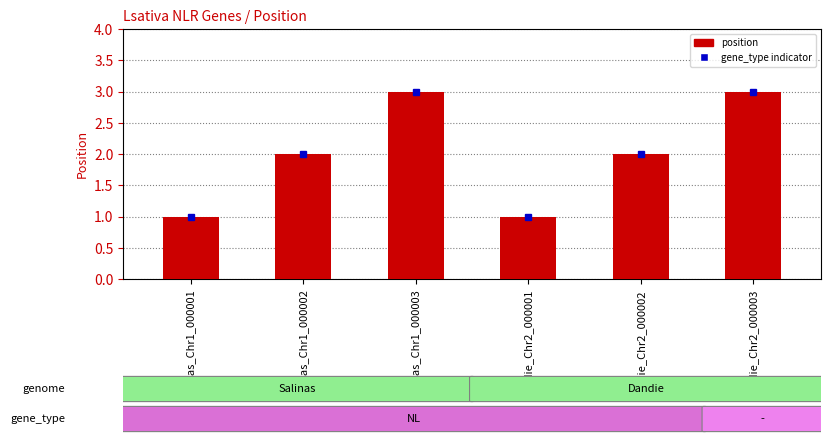

What position from the right is Salinas_Chr1_000003?

4